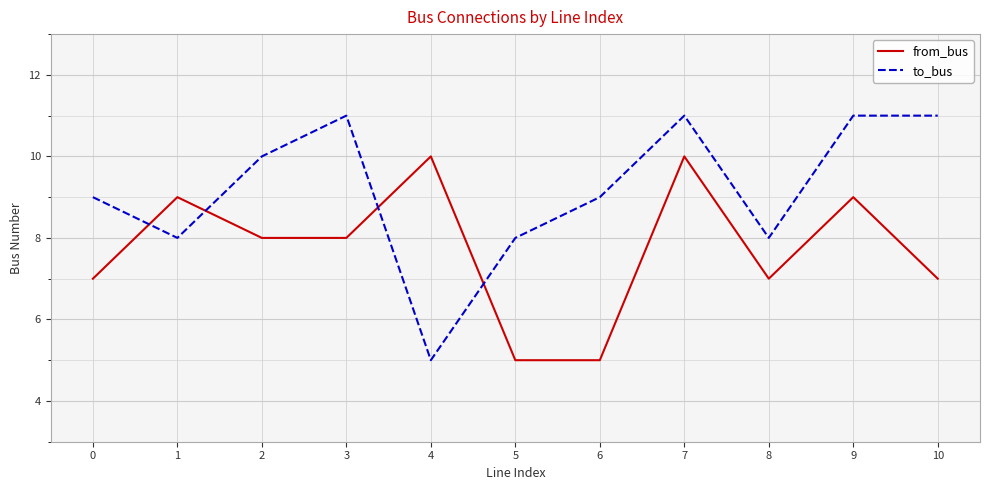

After their last crossing, which series has the higher values: from_bus or to_bus?

to_bus